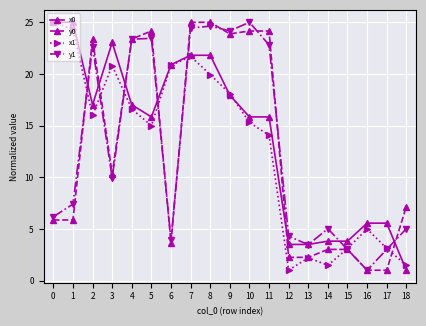

Which series has the largest total across all categories?

x0